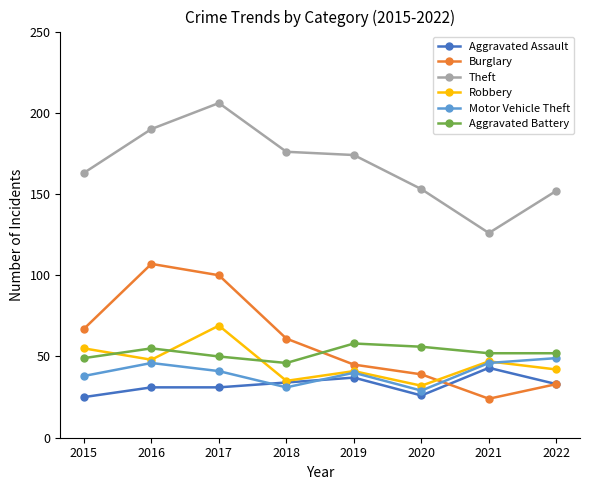

True or false: Aggravated Battery and Theft intersect in this chart.

False